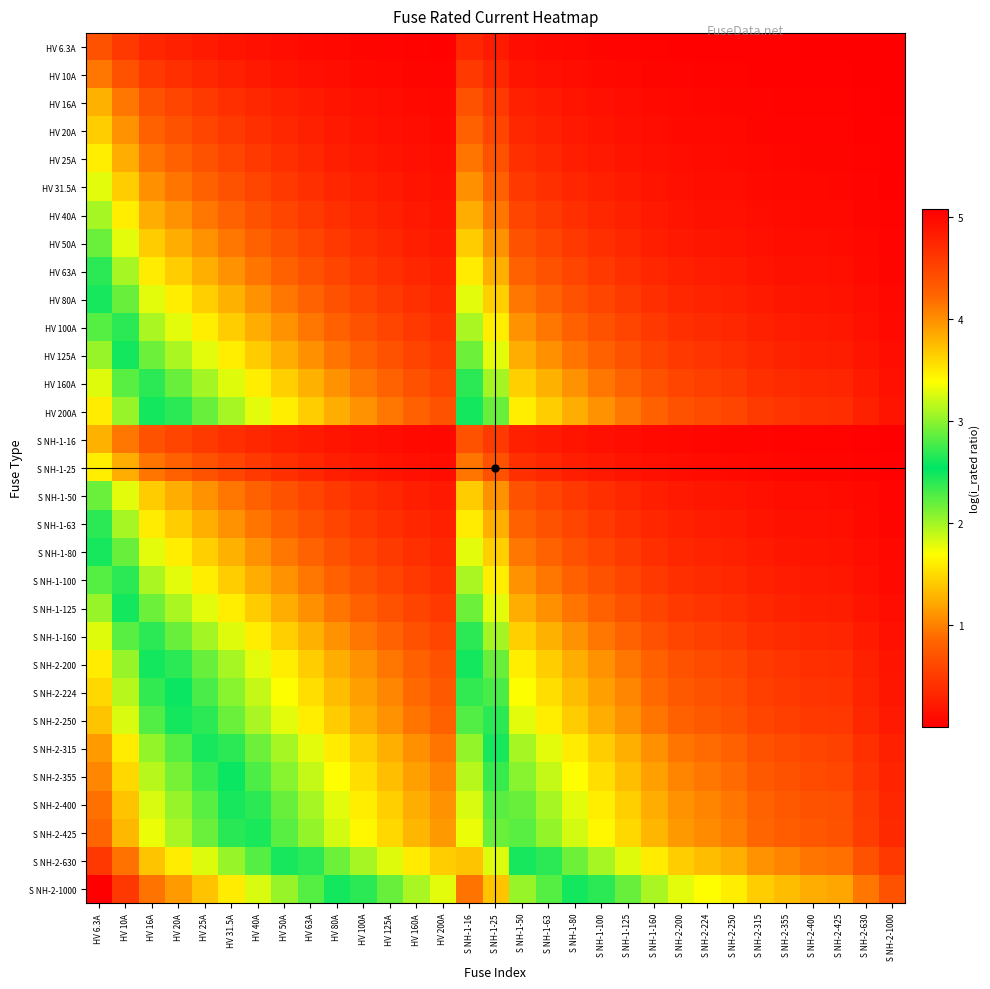

Reading left to right, what are all the values shown in this chart?

HV 6.3A: HV 6.3A=0.7	HV 10A=0.5	HV 16A=0.3	HV 20A=0.3	HV 25A=0.2	HV 31.5A=0.2	HV 40A=0.1	HV 50A=0.1	HV 63A=0.1	HV 80A=0.1	HV 100A=0.1	HV 125A=0.0	HV 160A=0.0	HV 200A=0.0	S NH-1-16=0.3	S NH-1-25=0.2	S NH-1-50=0.1	S NH-1-63=0.1	S NH-1-80=0.1	S NH-1-100=0.1	S NH-1-125=0.0	S NH-1-160=0.0	S NH-2-200=0.0	S NH-2-224=0.0	S NH-2-250=0.0	S NH-2-315=0.0	S NH-2-355=0.0	S NH-2-400=0.0	S NH-2-425=0.0	S NH-2-630=0.0	S NH-2-1000=0.0
HV 10A: HV 6.3A=1.0	HV 10A=0.7	HV 16A=0.5	HV 20A=0.4	HV 25A=0.3	HV 31.5A=0.3	HV 40A=0.2	HV 50A=0.2	HV 63A=0.1	HV 80A=0.1	HV 100A=0.1	HV 125A=0.1	HV 160A=0.1	HV 200A=0.0	S NH-1-16=0.5	S NH-1-25=0.3	S NH-1-50=0.2	S NH-1-63=0.1	S NH-1-80=0.1	S NH-1-100=0.1	S NH-1-125=0.1	S NH-1-160=0.1	S NH-2-200=0.0	S NH-2-224=0.0	S NH-2-250=0.0	S NH-2-315=0.0	S NH-2-355=0.0	S NH-2-400=0.0	S NH-2-425=0.0	S NH-2-630=0.0	S NH-2-1000=0.0
HV 16A: HV 6.3A=1.3	HV 10A=1.0	HV 16A=0.7	HV 20A=0.6	HV 25A=0.5	HV 31.5A=0.4	HV 40A=0.3	HV 50A=0.3	HV 63A=0.2	HV 80A=0.2	HV 100A=0.1	HV 125A=0.1	HV 160A=0.1	HV 200A=0.1	S NH-1-16=0.7	S NH-1-25=0.5	S NH-1-50=0.3	S NH-1-63=0.2	S NH-1-80=0.2	S NH-1-100=0.1	S NH-1-125=0.1	S NH-1-160=0.1	S NH-2-200=0.1	S NH-2-224=0.1	S NH-2-250=0.1	S NH-2-315=0.0	S NH-2-355=0.0	S NH-2-400=0.0	S NH-2-425=0.0	S NH-2-630=0.0	S NH-2-1000=0.0
HV 20A: HV 6.3A=1.4	HV 10A=1.1	HV 16A=0.8	HV 20A=0.7	HV 25A=0.6	HV 31.5A=0.5	HV 40A=0.4	HV 50A=0.3	HV 63A=0.3	HV 80A=0.2	HV 100A=0.2	HV 125A=0.1	HV 160A=0.1	HV 200A=0.1	S NH-1-16=0.8	S NH-1-25=0.6	S NH-1-50=0.3	S NH-1-63=0.3	S NH-1-80=0.2	S NH-1-100=0.2	S NH-1-125=0.1	S NH-1-160=0.1	S NH-2-200=0.1	S NH-2-224=0.1	S NH-2-250=0.1	S NH-2-315=0.1	S NH-2-355=0.1	S NH-2-400=0.0	S NH-2-425=0.0	S NH-2-630=0.0	S NH-2-1000=0.0
HV 25A: HV 6.3A=1.6	HV 10A=1.3	HV 16A=0.9	HV 20A=0.8	HV 25A=0.7	HV 31.5A=0.6	HV 40A=0.5	HV 50A=0.4	HV 63A=0.3	HV 80A=0.3	HV 100A=0.2	HV 125A=0.2	HV 160A=0.1	HV 200A=0.1	S NH-1-16=0.9	S NH-1-25=0.7	S NH-1-50=0.4	S NH-1-63=0.3	S NH-1-80=0.3	S NH-1-100=0.2	S NH-1-125=0.2	S NH-1-160=0.1	S NH-2-200=0.1	S NH-2-224=0.1	S NH-2-250=0.1	S NH-2-315=0.1	S NH-2-355=0.1	S NH-2-400=0.1	S NH-2-425=0.1	S NH-2-630=0.0	S NH-2-1000=0.0
HV 31.5A: HV 6.3A=1.8	HV 10A=1.4	HV 16A=1.1	HV 20A=0.9	HV 25A=0.8	HV 31.5A=0.7	HV 40A=0.6	HV 50A=0.5	HV 63A=0.4	HV 80A=0.3	HV 100A=0.3	HV 125A=0.2	HV 160A=0.2	HV 200A=0.1	S NH-1-16=1.1	S NH-1-25=0.8	S NH-1-50=0.5	S NH-1-63=0.4	S NH-1-80=0.3	S NH-1-100=0.3	S NH-1-125=0.2	S NH-1-160=0.2	S NH-2-200=0.1	S NH-2-224=0.1	S NH-2-250=0.1	S NH-2-315=0.1	S NH-2-355=0.1	S NH-2-400=0.1	S NH-2-425=0.1	S NH-2-630=0.0	S NH-2-1000=0.0
HV 40A: HV 6.3A=2.0	HV 10A=1.6	HV 16A=1.3	HV 20A=1.1	HV 25A=1.0	HV 31.5A=0.8	HV 40A=0.7	HV 50A=0.6	HV 63A=0.5	HV 80A=0.4	HV 100A=0.3	HV 125A=0.3	HV 160A=0.2	HV 200A=0.2	S NH-1-16=1.3	S NH-1-25=1.0	S NH-1-50=0.6	S NH-1-63=0.5	S NH-1-80=0.4	S NH-1-100=0.3	S NH-1-125=0.3	S NH-1-160=0.2	S NH-2-200=0.2	S NH-2-224=0.2	S NH-2-250=0.1	S NH-2-315=0.1	S NH-2-355=0.1	S NH-2-400=0.1	S NH-2-425=0.1	S NH-2-630=0.1	S NH-2-1000=0.0
HV 50A: HV 6.3A=2.2	HV 10A=1.8	HV 16A=1.4	HV 20A=1.3	HV 25A=1.1	HV 31.5A=1.0	HV 40A=0.8	HV 50A=0.7	HV 63A=0.6	HV 80A=0.5	HV 100A=0.4	HV 125A=0.3	HV 160A=0.3	HV 200A=0.2	S NH-1-16=1.4	S NH-1-25=1.1	S NH-1-50=0.7	S NH-1-63=0.6	S NH-1-80=0.5	S NH-1-100=0.4	S NH-1-125=0.3	S NH-1-160=0.3	S NH-2-200=0.2	S NH-2-224=0.2	S NH-2-250=0.2	S NH-2-315=0.1	S NH-2-355=0.1	S NH-2-400=0.1	S NH-2-425=0.1	S NH-2-630=0.1	S NH-2-1000=0.0
HV 63A: HV 6.3A=2.4	HV 10A=2.0	HV 16A=1.6	HV 20A=1.4	HV 25A=1.3	HV 31.5A=1.1	HV 40A=0.9	HV 50A=0.8	HV 63A=0.7	HV 80A=0.6	HV 100A=0.5	HV 125A=0.4	HV 160A=0.3	HV 200A=0.3	S NH-1-16=1.6	S NH-1-25=1.3	S NH-1-50=0.8	S NH-1-63=0.7	S NH-1-80=0.6	S NH-1-100=0.5	S NH-1-125=0.4	S NH-1-160=0.3	S NH-2-200=0.3	S NH-2-224=0.2	S NH-2-250=0.2	S NH-2-315=0.2	S NH-2-355=0.2	S NH-2-400=0.1	S NH-2-425=0.1	S NH-2-630=0.1	S NH-2-1000=0.1
HV 80A: HV 6.3A=2.6	HV 10A=2.2	HV 16A=1.8	HV 20A=1.6	HV 25A=1.4	HV 31.5A=1.3	HV 40A=1.1	HV 50A=1.0	HV 63A=0.8	HV 80A=0.7	HV 100A=0.6	HV 125A=0.5	HV 160A=0.4	HV 200A=0.3	S NH-1-16=1.8	S NH-1-25=1.4	S NH-1-50=1.0	S NH-1-63=0.8	S NH-1-80=0.7	S NH-1-100=0.6	S NH-1-125=0.5	S NH-1-160=0.4	S NH-2-200=0.3	S NH-2-224=0.3	S NH-2-250=0.3	S NH-2-315=0.2	S NH-2-355=0.2	S NH-2-400=0.2	S NH-2-425=0.2	S NH-2-630=0.1	S NH-2-1000=0.1
HV 100A: HV 6.3A=2.8	HV 10A=2.4	HV 16A=2.0	HV 20A=1.8	HV 25A=1.6	HV 31.5A=1.4	HV 40A=1.3	HV 50A=1.1	HV 63A=1.0	HV 80A=0.8	HV 100A=0.7	HV 125A=0.6	HV 160A=0.5	HV 200A=0.4	S NH-1-16=2.0	S NH-1-25=1.6	S NH-1-50=1.1	S NH-1-63=1.0	S NH-1-80=0.8	S NH-1-100=0.7	S NH-1-125=0.6	S NH-1-160=0.5	S NH-2-200=0.4	S NH-2-224=0.4	S NH-2-250=0.3	S NH-2-315=0.3	S NH-2-355=0.2	S NH-2-400=0.2	S NH-2-425=0.2	S NH-2-630=0.1	S NH-2-1000=0.1
HV 125A: HV 6.3A=3.0	HV 10A=2.6	HV 16A=2.2	HV 20A=2.0	HV 25A=1.8	HV 31.5A=1.6	HV 40A=1.4	HV 50A=1.3	HV 63A=1.1	HV 80A=0.9	HV 100A=0.8	HV 125A=0.7	HV 160A=0.6	HV 200A=0.5	S NH-1-16=2.2	S NH-1-25=1.8	S NH-1-50=1.3	S NH-1-63=1.1	S NH-1-80=0.9	S NH-1-100=0.8	S NH-1-125=0.7	S NH-1-160=0.6	S NH-2-200=0.5	S NH-2-224=0.4	S NH-2-250=0.4	S NH-2-315=0.3	S NH-2-355=0.3	S NH-2-400=0.3	S NH-2-425=0.3	S NH-2-630=0.2	S NH-2-1000=0.1
HV 160A: HV 6.3A=3.3	HV 10A=2.8	HV 16A=2.4	HV 20A=2.2	HV 25A=2.0	HV 31.5A=1.8	HV 40A=1.6	HV 50A=1.4	HV 63A=1.3	HV 80A=1.1	HV 100A=1.0	HV 125A=0.8	HV 160A=0.7	HV 200A=0.6	S NH-1-16=2.4	S NH-1-25=2.0	S NH-1-50=1.4	S NH-1-63=1.3	S NH-1-80=1.1	S NH-1-100=1.0	S NH-1-125=0.8	S NH-1-160=0.7	S NH-2-200=0.6	S NH-2-224=0.5	S NH-2-250=0.5	S NH-2-315=0.4	S NH-2-355=0.4	S NH-2-400=0.3	S NH-2-425=0.3	S NH-2-630=0.2	S NH-2-1000=0.1
HV 200A: HV 6.3A=3.5	HV 10A=3.0	HV 16A=2.6	HV 20A=2.4	HV 25A=2.2	HV 31.5A=2.0	HV 40A=1.8	HV 50A=1.6	HV 63A=1.4	HV 80A=1.3	HV 100A=1.1	HV 125A=1.0	HV 160A=0.8	HV 200A=0.7	S NH-1-16=2.6	S NH-1-25=2.2	S NH-1-50=1.6	S NH-1-63=1.4	S NH-1-80=1.3	S NH-1-100=1.1	S NH-1-125=1.0	S NH-1-160=0.8	S NH-2-200=0.7	S NH-2-224=0.6	S NH-2-250=0.6	S NH-2-315=0.5	S NH-2-355=0.4	S NH-2-400=0.4	S NH-2-425=0.4	S NH-2-630=0.3	S NH-2-1000=0.2
S NH-1-16: HV 6.3A=1.3	HV 10A=1.0	HV 16A=0.7	HV 20A=0.6	HV 25A=0.5	HV 31.5A=0.4	HV 40A=0.3	HV 50A=0.3	HV 63A=0.2	HV 80A=0.2	HV 100A=0.1	HV 125A=0.1	HV 160A=0.1	HV 200A=0.1	S NH-1-16=0.7	S NH-1-25=0.5	S NH-1-50=0.3	S NH-1-63=0.2	S NH-1-80=0.2	S NH-1-100=0.1	S NH-1-125=0.1	S NH-1-160=0.1	S NH-2-200=0.1	S NH-2-224=0.1	S NH-2-250=0.1	S NH-2-315=0.0	S NH-2-355=0.0	S NH-2-400=0.0	S NH-2-425=0.0	S NH-2-630=0.0	S NH-2-1000=0.0
S NH-1-25: HV 6.3A=1.6	HV 10A=1.3	HV 16A=0.9	HV 20A=0.8	HV 25A=0.7	HV 31.5A=0.6	HV 40A=0.5	HV 50A=0.4	HV 63A=0.3	HV 80A=0.3	HV 100A=0.2	HV 125A=0.2	HV 160A=0.1	HV 200A=0.1	S NH-1-16=0.9	S NH-1-25=0.7	S NH-1-50=0.4	S NH-1-63=0.3	S NH-1-80=0.3	S NH-1-100=0.2	S NH-1-125=0.2	S NH-1-160=0.1	S NH-2-200=0.1	S NH-2-224=0.1	S NH-2-250=0.1	S NH-2-315=0.1	S NH-2-355=0.1	S NH-2-400=0.1	S NH-2-425=0.1	S NH-2-630=0.0	S NH-2-1000=0.0
S NH-1-50: HV 6.3A=2.2	HV 10A=1.8	HV 16A=1.4	HV 20A=1.3	HV 25A=1.1	HV 31.5A=1.0	HV 40A=0.8	HV 50A=0.7	HV 63A=0.6	HV 80A=0.5	HV 100A=0.4	HV 125A=0.3	HV 160A=0.3	HV 200A=0.2	S NH-1-16=1.4	S NH-1-25=1.1	S NH-1-50=0.7	S NH-1-63=0.6	S NH-1-80=0.5	S NH-1-100=0.4	S NH-1-125=0.3	S NH-1-160=0.3	S NH-2-200=0.2	S NH-2-224=0.2	S NH-2-250=0.2	S NH-2-315=0.1	S NH-2-355=0.1	S NH-2-400=0.1	S NH-2-425=0.1	S NH-2-630=0.1	S NH-2-1000=0.0
S NH-1-63: HV 6.3A=2.4	HV 10A=2.0	HV 16A=1.6	HV 20A=1.4	HV 25A=1.3	HV 31.5A=1.1	HV 40A=0.9	HV 50A=0.8	HV 63A=0.7	HV 80A=0.6	HV 100A=0.5	HV 125A=0.4	HV 160A=0.3	HV 200A=0.3	S NH-1-16=1.6	S NH-1-25=1.3	S NH-1-50=0.8	S NH-1-63=0.7	S NH-1-80=0.6	S NH-1-100=0.5	S NH-1-125=0.4	S NH-1-160=0.3	S NH-2-200=0.3	S NH-2-224=0.2	S NH-2-250=0.2	S NH-2-315=0.2	S NH-2-355=0.2	S NH-2-400=0.1	S NH-2-425=0.1	S NH-2-630=0.1	S NH-2-1000=0.1
S NH-1-80: HV 6.3A=2.6	HV 10A=2.2	HV 16A=1.8	HV 20A=1.6	HV 25A=1.4	HV 31.5A=1.3	HV 40A=1.1	HV 50A=1.0	HV 63A=0.8	HV 80A=0.7	HV 100A=0.6	HV 125A=0.5	HV 160A=0.4	HV 200A=0.3	S NH-1-16=1.8	S NH-1-25=1.4	S NH-1-50=1.0	S NH-1-63=0.8	S NH-1-80=0.7	S NH-1-100=0.6	S NH-1-125=0.5	S NH-1-160=0.4	S NH-2-200=0.3	S NH-2-224=0.3	S NH-2-250=0.3	S NH-2-315=0.2	S NH-2-355=0.2	S NH-2-400=0.2	S NH-2-425=0.2	S NH-2-630=0.1	S NH-2-1000=0.1
S NH-1-100: HV 6.3A=2.8	HV 10A=2.4	HV 16A=2.0	HV 20A=1.8	HV 25A=1.6	HV 31.5A=1.4	HV 40A=1.3	HV 50A=1.1	HV 63A=1.0	HV 80A=0.8	HV 100A=0.7	HV 125A=0.6	HV 160A=0.5	HV 200A=0.4	S NH-1-16=2.0	S NH-1-25=1.6	S NH-1-50=1.1	S NH-1-63=1.0	S NH-1-80=0.8	S NH-1-100=0.7	S NH-1-125=0.6	S NH-1-160=0.5	S NH-2-200=0.4	S NH-2-224=0.4	S NH-2-250=0.3	S NH-2-315=0.3	S NH-2-355=0.2	S NH-2-400=0.2	S NH-2-425=0.2	S NH-2-630=0.1	S NH-2-1000=0.1
S NH-1-125: HV 6.3A=3.0	HV 10A=2.6	HV 16A=2.2	HV 20A=2.0	HV 25A=1.8	HV 31.5A=1.6	HV 40A=1.4	HV 50A=1.3	HV 63A=1.1	HV 80A=0.9	HV 100A=0.8	HV 125A=0.7	HV 160A=0.6	HV 200A=0.5	S NH-1-16=2.2	S NH-1-25=1.8	S NH-1-50=1.3	S NH-1-63=1.1	S NH-1-80=0.9	S NH-1-100=0.8	S NH-1-125=0.7	S NH-1-160=0.6	S NH-2-200=0.5	S NH-2-224=0.4	S NH-2-250=0.4	S NH-2-315=0.3	S NH-2-355=0.3	S NH-2-400=0.3	S NH-2-425=0.3	S NH-2-630=0.2	S NH-2-1000=0.1
S NH-1-160: HV 6.3A=3.3	HV 10A=2.8	HV 16A=2.4	HV 20A=2.2	HV 25A=2.0	HV 31.5A=1.8	HV 40A=1.6	HV 50A=1.4	HV 63A=1.3	HV 80A=1.1	HV 100A=1.0	HV 125A=0.8	HV 160A=0.7	HV 200A=0.6	S NH-1-16=2.4	S NH-1-25=2.0	S NH-1-50=1.4	S NH-1-63=1.3	S NH-1-80=1.1	S NH-1-100=1.0	S NH-1-125=0.8	S NH-1-160=0.7	S NH-2-200=0.6	S NH-2-224=0.5	S NH-2-250=0.5	S NH-2-315=0.4	S NH-2-355=0.4	S NH-2-400=0.3	S NH-2-425=0.3	S NH-2-630=0.2	S NH-2-1000=0.1
S NH-2-200: HV 6.3A=3.5	HV 10A=3.0	HV 16A=2.6	HV 20A=2.4	HV 25A=2.2	HV 31.5A=2.0	HV 40A=1.8	HV 50A=1.6	HV 63A=1.4	HV 80A=1.3	HV 100A=1.1	HV 125A=1.0	HV 160A=0.8	HV 200A=0.7	S NH-1-16=2.6	S NH-1-25=2.2	S NH-1-50=1.6	S NH-1-63=1.4	S NH-1-80=1.3	S NH-1-100=1.1	S NH-1-125=1.0	S NH-1-160=0.8	S NH-2-200=0.7	S NH-2-224=0.6	S NH-2-250=0.6	S NH-2-315=0.5	S NH-2-355=0.4	S NH-2-400=0.4	S NH-2-425=0.4	S NH-2-630=0.3	S NH-2-1000=0.2
S NH-2-224: HV 6.3A=3.6	HV 10A=3.2	HV 16A=2.7	HV 20A=2.5	HV 25A=2.3	HV 31.5A=2.1	HV 40A=1.9	HV 50A=1.7	HV 63A=1.5	HV 80A=1.3	HV 100A=1.2	HV 125A=1.0	HV 160A=0.9	HV 200A=0.8	S NH-1-16=2.7	S NH-1-25=2.3	S NH-1-50=1.7	S NH-1-63=1.5	S NH-1-80=1.3	S NH-1-100=1.2	S NH-1-125=1.0	S NH-1-160=0.9	S NH-2-200=0.8	S NH-2-224=0.7	S NH-2-250=0.6	S NH-2-315=0.5	S NH-2-355=0.5	S NH-2-400=0.4	S NH-2-425=0.4	S NH-2-630=0.3	S NH-2-1000=0.2
S NH-2-250: HV 6.3A=3.7	HV 10A=3.3	HV 16A=2.8	HV 20A=2.6	HV 25A=2.4	HV 31.5A=2.2	HV 40A=2.0	HV 50A=1.8	HV 63A=1.6	HV 80A=1.4	HV 100A=1.3	HV 125A=1.1	HV 160A=0.9	HV 200A=0.8	S NH-1-16=2.8	S NH-1-25=2.4	S NH-1-50=1.8	S NH-1-63=1.6	S NH-1-80=1.4	S NH-1-100=1.3	S NH-1-125=1.1	S NH-1-160=0.9	S NH-2-200=0.8	S NH-2-224=0.7	S NH-2-250=0.7	S NH-2-315=0.6	S NH-2-355=0.5	S NH-2-400=0.5	S NH-2-425=0.5	S NH-2-630=0.3	S NH-2-1000=0.2
S NH-2-315: HV 6.3A=3.9	HV 10A=3.5	HV 16A=3.0	HV 20A=2.8	HV 25A=2.6	HV 31.5A=2.4	HV 40A=2.2	HV 50A=2.0	HV 63A=1.8	HV 80A=1.6	HV 100A=1.4	HV 125A=1.3	HV 160A=1.1	HV 200A=0.9	S NH-1-16=3.0	S NH-1-25=2.6	S NH-1-50=2.0	S NH-1-63=1.8	S NH-1-80=1.6	S NH-1-100=1.4	S NH-1-125=1.3	S NH-1-160=1.1	S NH-2-200=0.9	S NH-2-224=0.9	S NH-2-250=0.8	S NH-2-315=0.7	S NH-2-355=0.6	S NH-2-400=0.6	S NH-2-425=0.6	S NH-2-630=0.4	S NH-2-1000=0.3
S NH-2-355: HV 6.3A=4.0	HV 10A=3.6	HV 16A=3.1	HV 20A=2.9	HV 25A=2.7	HV 31.5A=2.5	HV 40A=2.3	HV 50A=2.1	HV 63A=1.9	HV 80A=1.7	HV 100A=1.5	HV 125A=1.3	HV 160A=1.2	HV 200A=1.0	S NH-1-16=3.1	S NH-1-25=2.7	S NH-1-50=2.1	S NH-1-63=1.9	S NH-1-80=1.7	S NH-1-100=1.5	S NH-1-125=1.3	S NH-1-160=1.2	S NH-2-200=1.0	S NH-2-224=0.9	S NH-2-250=0.9	S NH-2-315=0.8	S NH-2-355=0.7	S NH-2-400=0.6	S NH-2-425=0.6	S NH-2-630=0.4	S NH-2-1000=0.3
S NH-2-400: HV 6.3A=4.2	HV 10A=3.7	HV 16A=3.3	HV 20A=3.0	HV 25A=2.8	HV 31.5A=2.6	HV 40A=2.4	HV 50A=2.2	HV 63A=2.0	HV 80A=1.8	HV 100A=1.6	HV 125A=1.4	HV 160A=1.3	HV 200A=1.1	S NH-1-16=3.3	S NH-1-25=2.8	S NH-1-50=2.2	S NH-1-63=2.0	S NH-1-80=1.8	S NH-1-100=1.6	S NH-1-125=1.4	S NH-1-160=1.3	S NH-2-200=1.1	S NH-2-224=1.0	S NH-2-250=1.0	S NH-2-315=0.8	S NH-2-355=0.8	S NH-2-400=0.7	S NH-2-425=0.7	S NH-2-630=0.5	S NH-2-1000=0.3
S NH-2-425: HV 6.3A=4.2	HV 10A=3.8	HV 16A=3.3	HV 20A=3.1	HV 25A=2.9	HV 31.5A=2.7	HV 40A=2.5	HV 50A=2.3	HV 63A=2.0	HV 80A=1.8	HV 100A=1.7	HV 125A=1.5	HV 160A=1.3	HV 200A=1.1	S NH-1-16=3.3	S NH-1-25=2.9	S NH-1-50=2.3	S NH-1-63=2.0	S NH-1-80=1.8	S NH-1-100=1.7	S NH-1-125=1.5	S NH-1-160=1.3	S NH-2-200=1.1	S NH-2-224=1.1	S NH-2-250=1.0	S NH-2-315=0.9	S NH-2-355=0.8	S NH-2-400=0.7	S NH-2-425=0.7	S NH-2-630=0.5	S NH-2-1000=0.4
S NH-2-630: HV 6.3A=4.6	HV 10A=4.2	HV 16A=3.7	HV 20A=3.5	HV 25A=3.3	HV 31.5A=3.0	HV 40A=2.8	HV 50A=2.6	HV 63A=2.4	HV 80A=2.2	HV 100A=2.0	HV 125A=1.8	HV 160A=1.6	HV 200A=1.4	S NH-1-16=3.7	S NH-1-25=3.3	S NH-1-50=2.6	S NH-1-63=2.4	S NH-1-80=2.2	S NH-1-100=2.0	S NH-1-125=1.8	S NH-1-160=1.6	S NH-2-200=1.4	S NH-2-224=1.3	S NH-2-250=1.3	S NH-2-315=1.1	S NH-2-355=1.0	S NH-2-400=0.9	S NH-2-425=0.9	S NH-2-630=0.7	S NH-2-1000=0.5
S NH-2-1000: HV 6.3A=5.1	HV 10A=4.6	HV 16A=4.2	HV 20A=3.9	HV 25A=3.7	HV 31.5A=3.5	HV 40A=3.3	HV 50A=3.0	HV 63A=2.8	HV 80A=2.6	HV 100A=2.4	HV 125A=2.2	HV 160A=2.0	HV 200A=1.8	S NH-1-16=4.2	S NH-1-25=3.7	S NH-1-50=3.0	S NH-1-63=2.8	S NH-1-80=2.6	S NH-1-100=2.4	S NH-1-125=2.2	S NH-1-160=2.0	S NH-2-200=1.8	S NH-2-224=1.7	S NH-2-250=1.6	S NH-2-315=1.4	S NH-2-355=1.3	S NH-2-400=1.3	S NH-2-425=1.2	S NH-2-630=1.0	S NH-2-1000=0.7